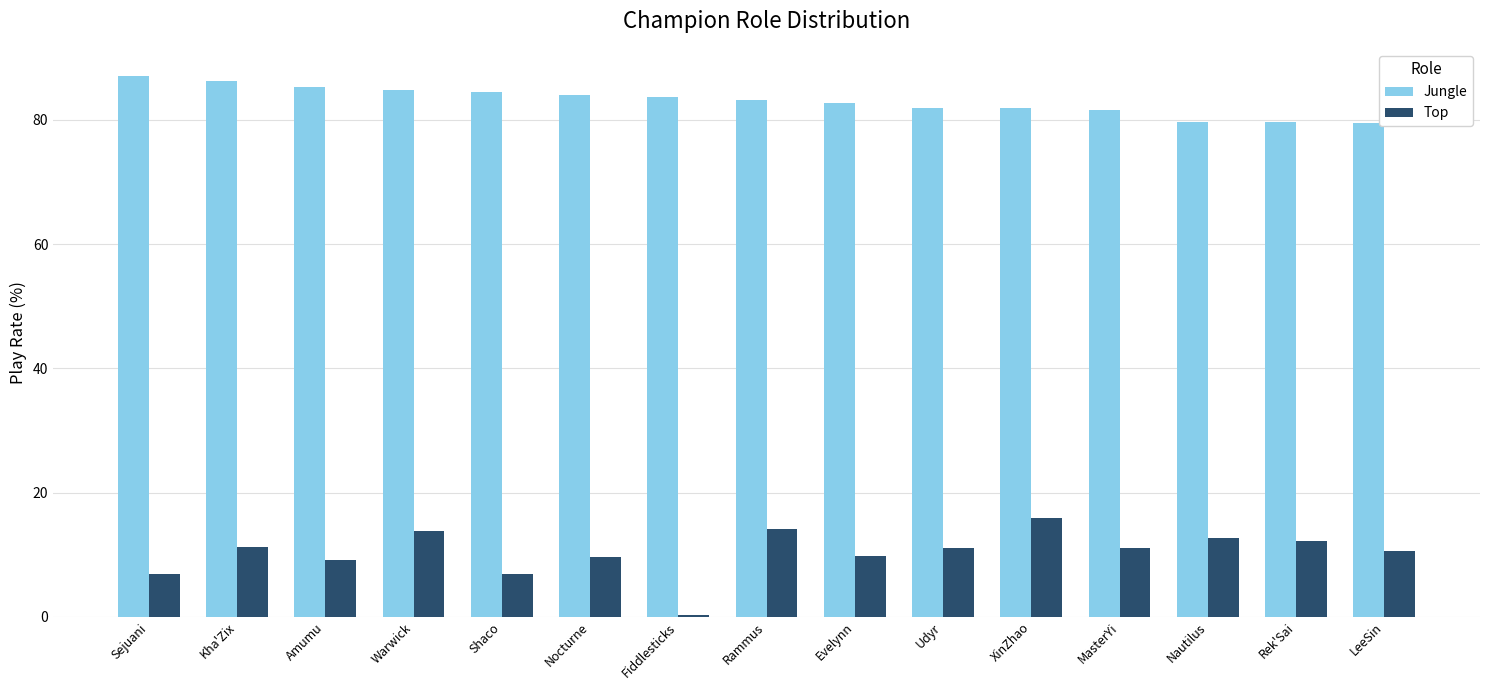

What is the approximate value of Top at LeeSin?

10.5